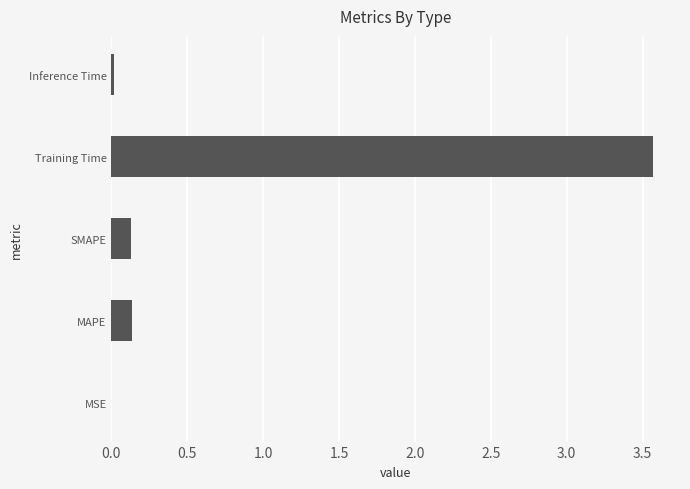

The value at MSE is 0.0. True or false?

True